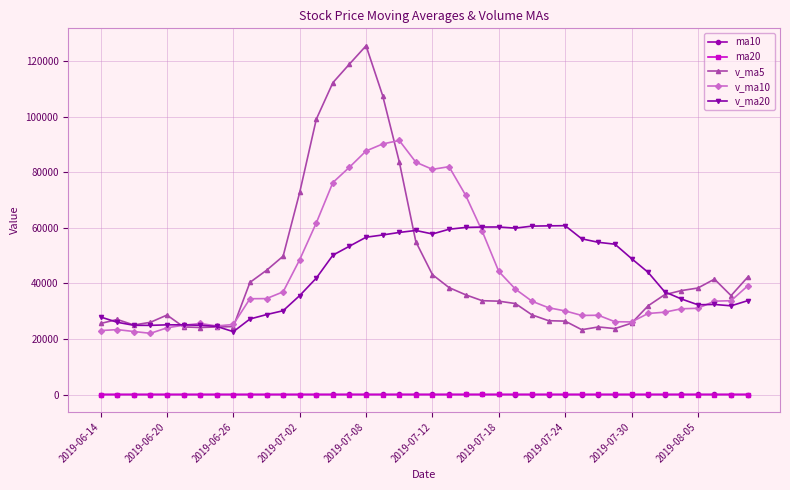

True or false: v_ma20 and ma20 cross at least once.

False